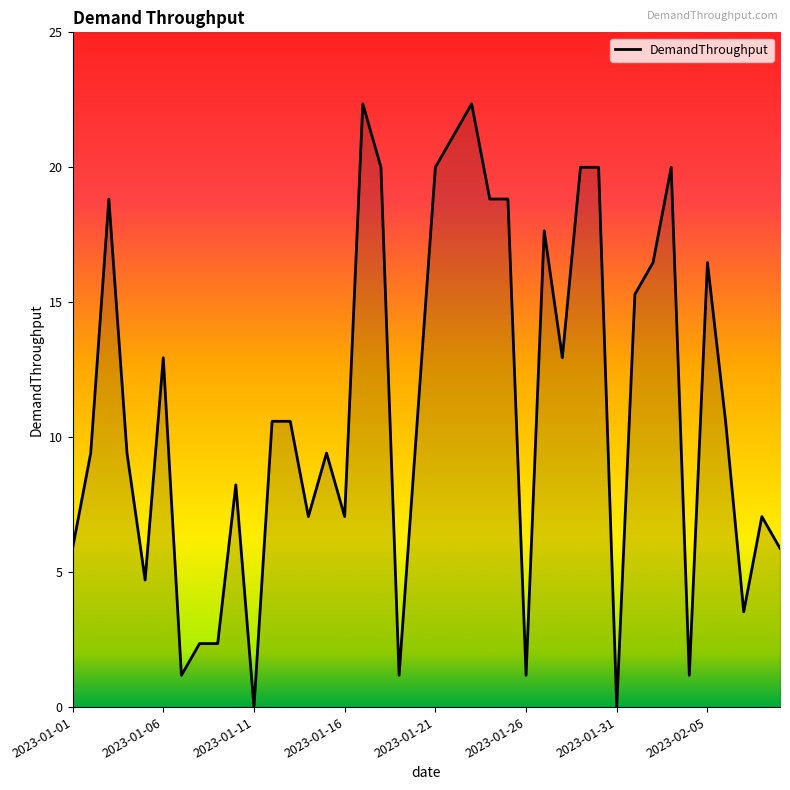

Reading left to right, extract all data points from this chart.

5.9	9.4	18.8	9.4	4.7	12.9	1.2	2.4	2.4	8.2	0.0	10.6	10.6	7.1	9.4	7.1	22.4	20.0	1.2	10.6	20.0	21.2	22.4	18.8	18.8	1.2	17.6	12.9	20.0	20.0	0.0	15.3	16.5	20.0	1.2	16.5	10.6	3.5	7.1	5.9